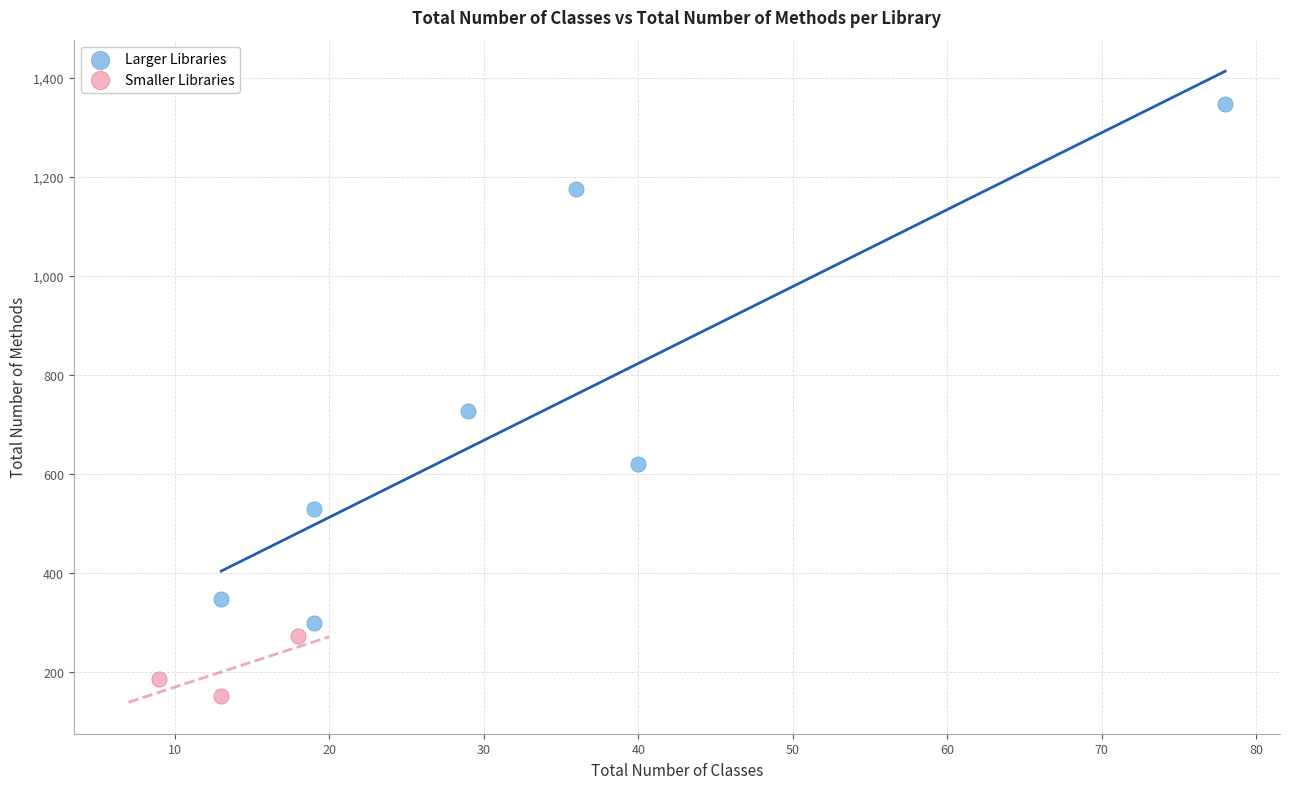

Which series reaches the minimum Y coordinate?

Smaller Libraries